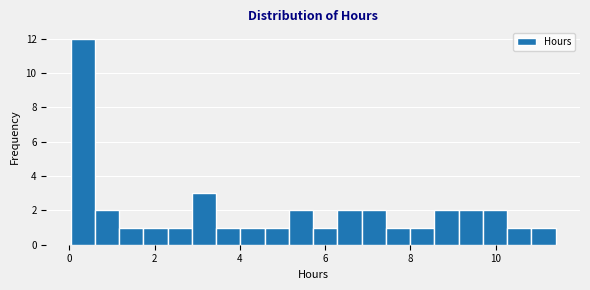

Around what value on the x-axis is the tallest bar? Give the approximate position of its centre, as read against the axis.

0.4